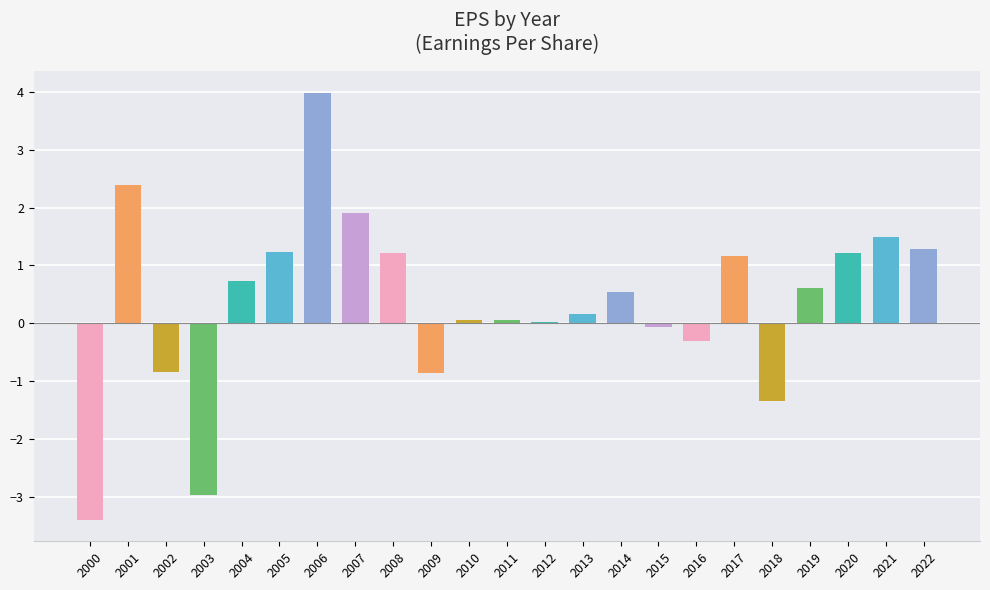

The value at 2006 is 4.0. True or false?

True